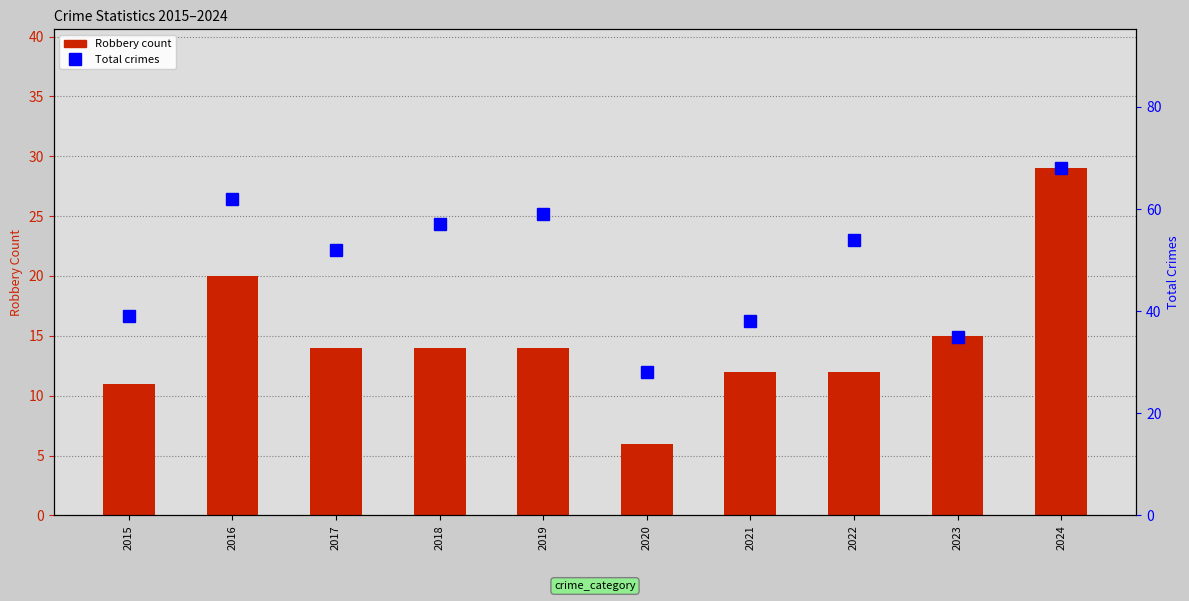

What is the average value of the Robbery series?

15